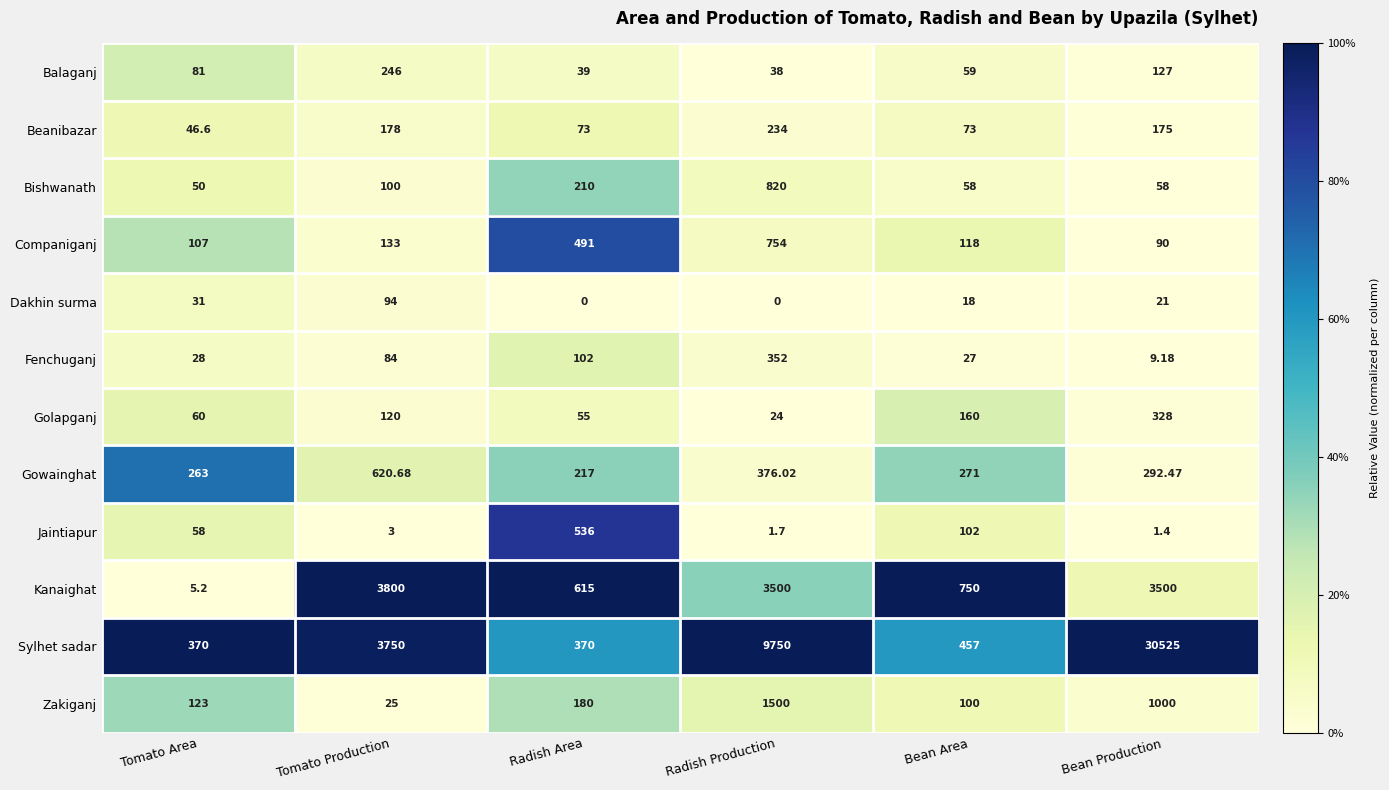

Which series changed the most between Tomato Production and Bean Area?

Sylhet sadar